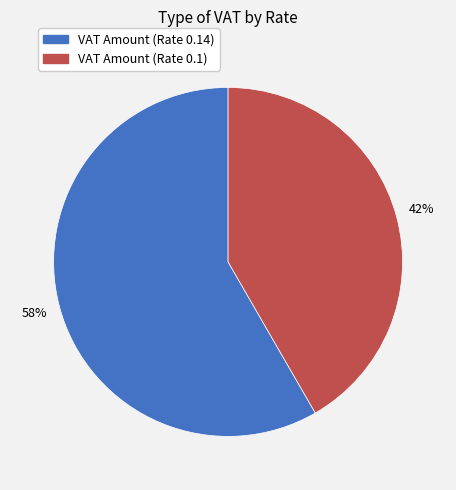

Is the sum of VAT Amount (Rate 0.14) and VAT Amount (Rate 0.1) greater than half?

Yes